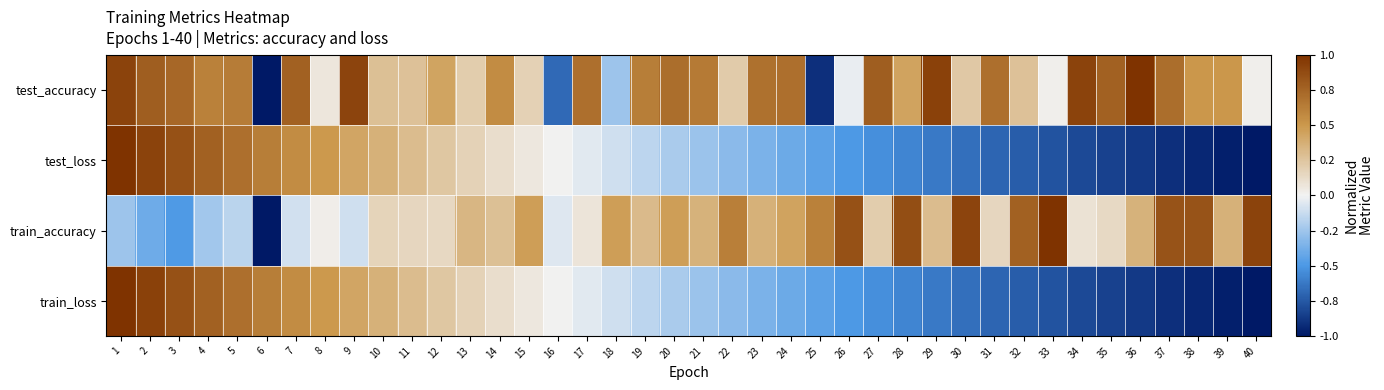

What is the minimum value shown in the chart?

-1.0